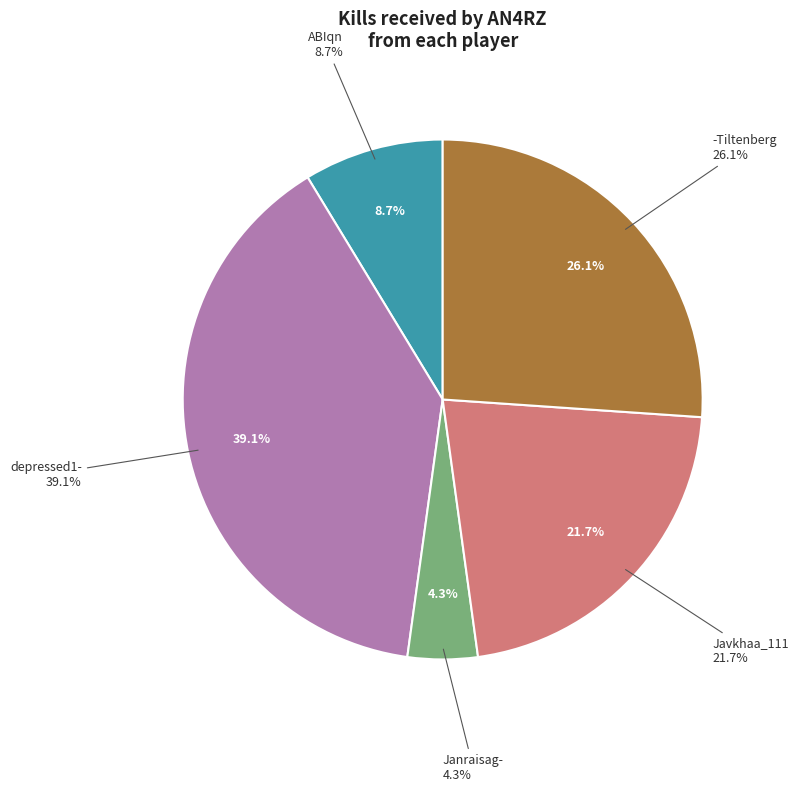

What percentage do ABIqn and Javkhaa_111 together represent?

30.4%